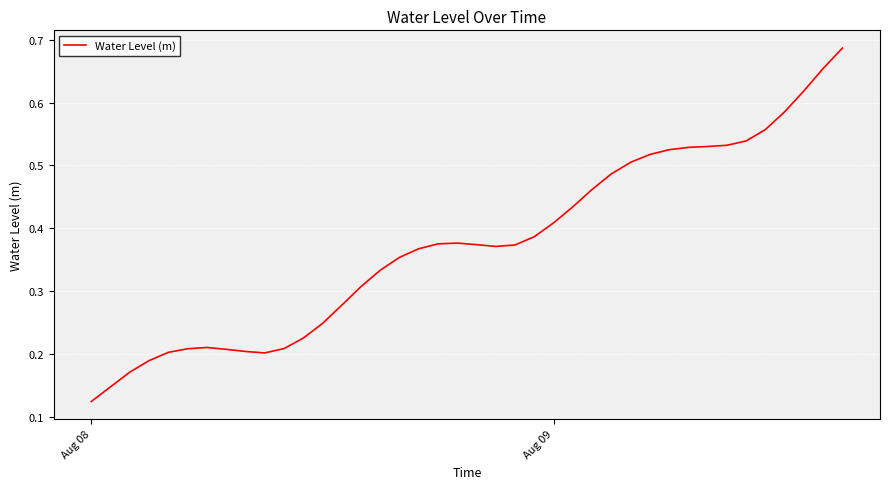

What is the greatest value displayed?

0.7